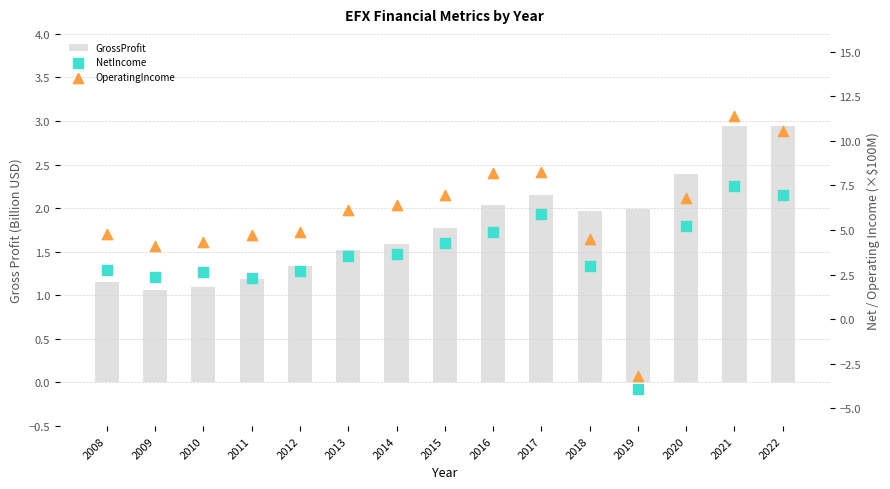

Which series reaches the minimum Y coordinate?

NetIncome